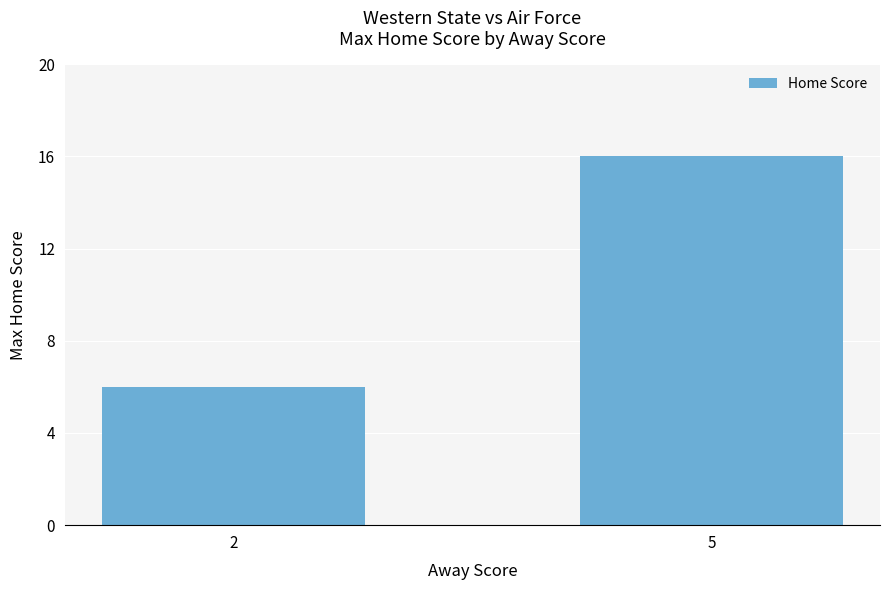

What is the approximate value at 2, to the nearest 10?

10